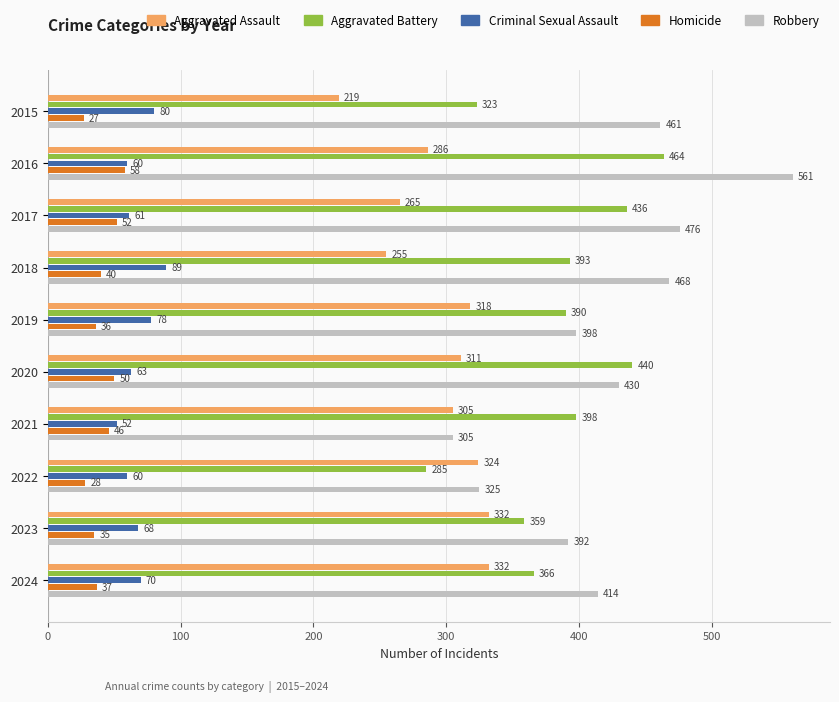

Rank the series by their maximum value, from lowest to highest.

Homicide, Criminal Sexual Assault, Aggravated Assault, Aggravated Battery, Robbery